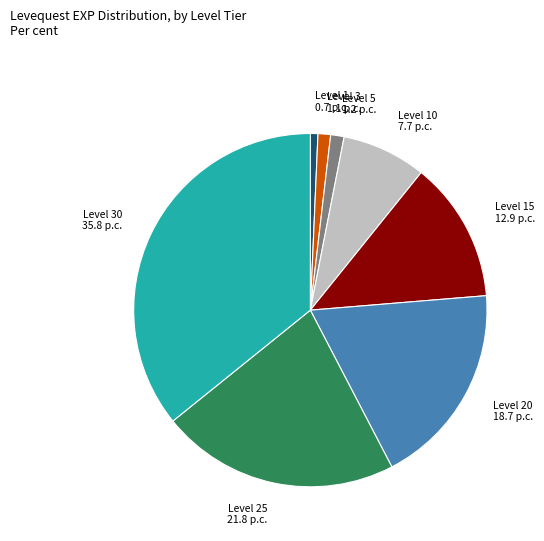

How many slices are in this pie chart?

8